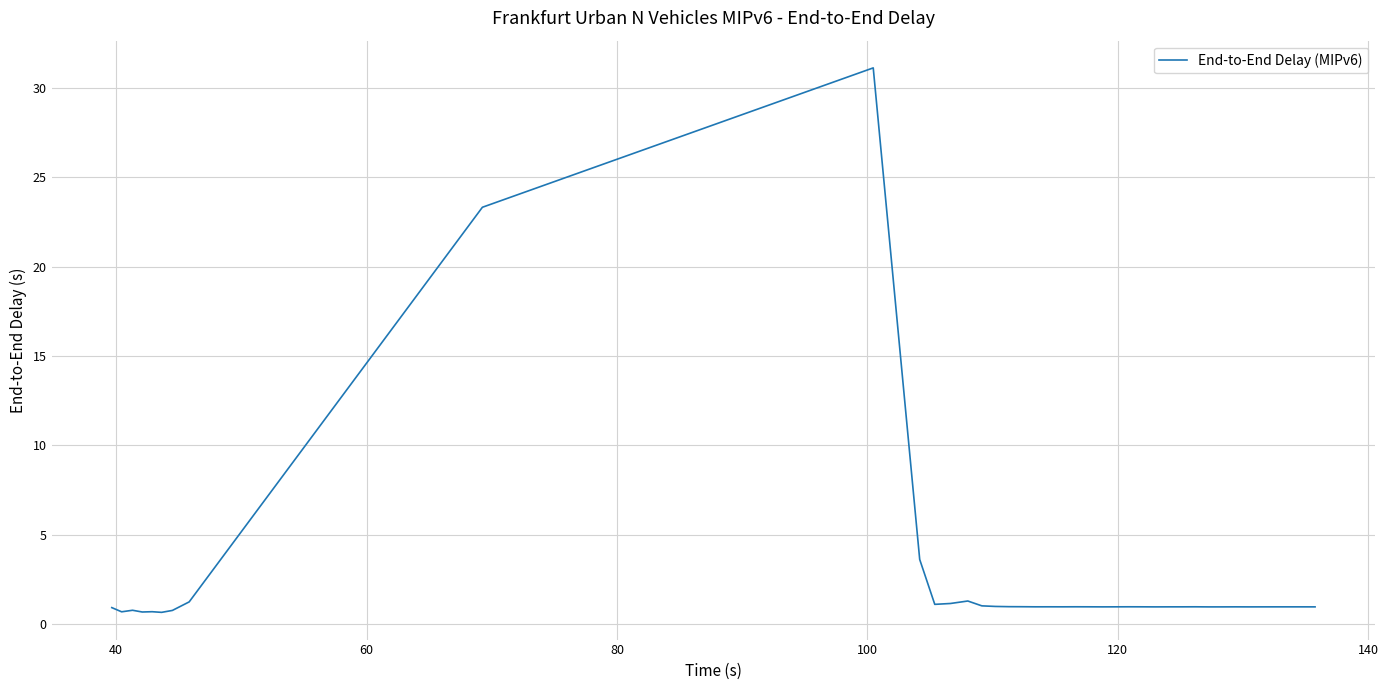

What is the sum of all values?

93.1